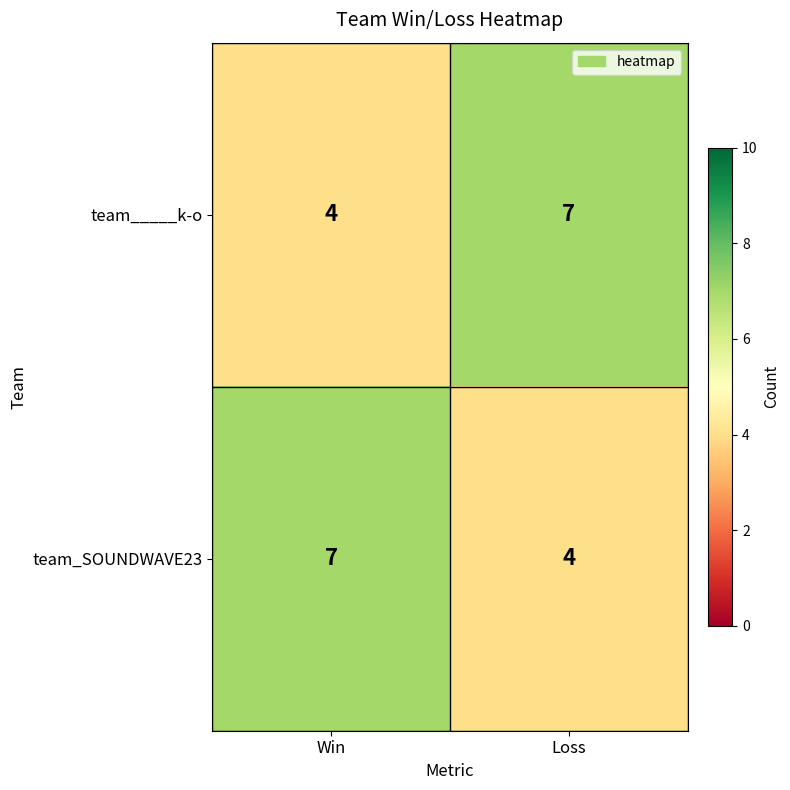

Is the value of team_SOUNDWAVE23 at Win greater than the value of team_____k-o at Win?

Yes